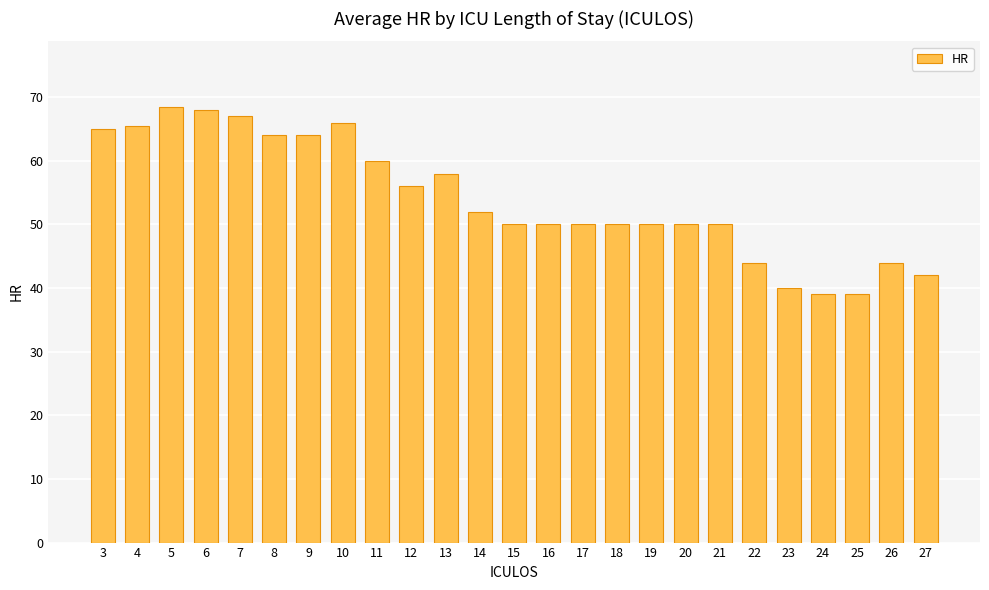

What is the maximum value shown in the chart?

68.5